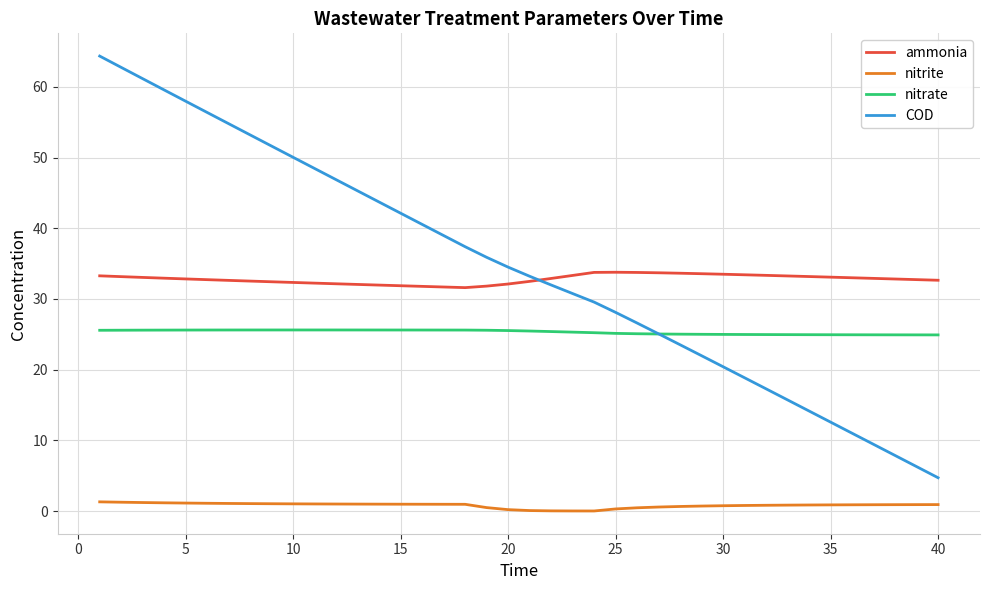

How many times do COD and ammonia cross each other?

1